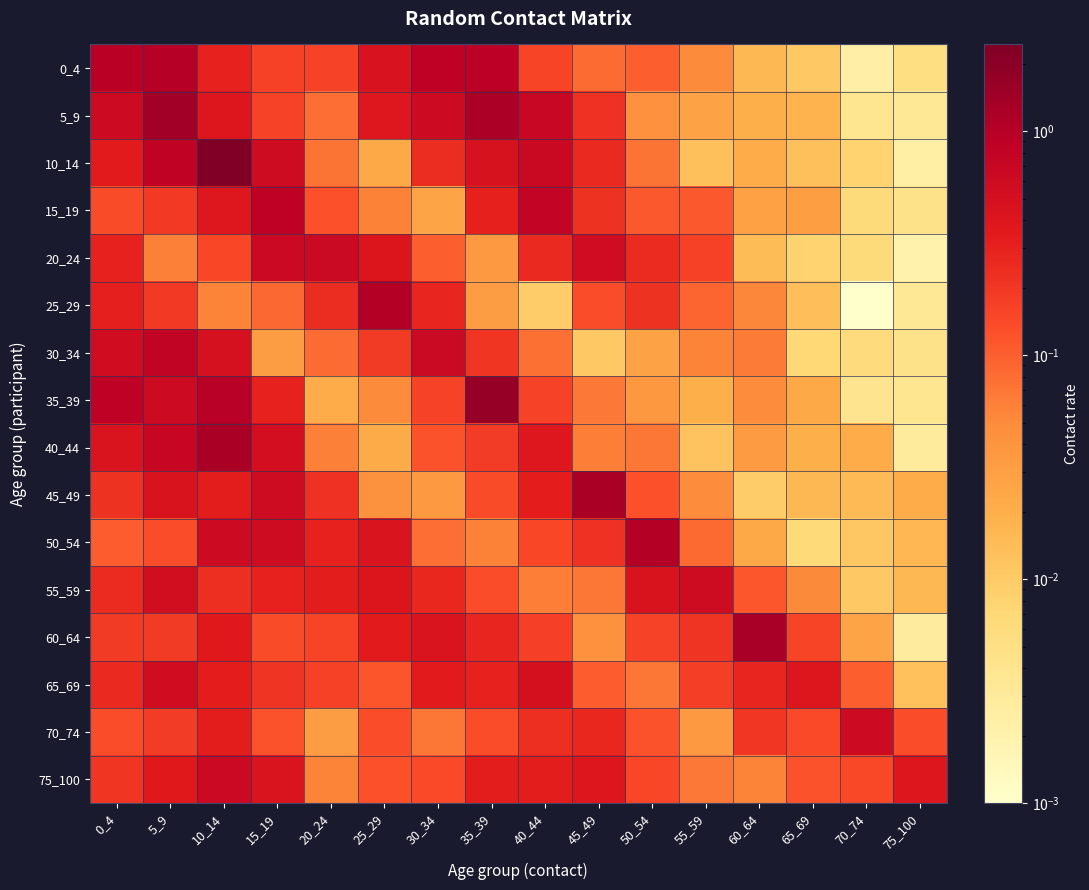

Reading left to right, list all the values displayed in this chart.

0_4: 0_4=0.9	5_9=1.0	10_14=0.3	15_19=0.2	20_24=0.2	25_29=0.5	30_34=0.8	35_39=0.9	40_44=0.2	45_49=0.1	50_54=0.1	55_59=0.1	60_64=0.0	65_69=0.0	70_74=0.0	75_100=0.0
5_9: 0_4=0.6	5_9=1.4	10_14=0.4	15_19=0.2	20_24=0.1	25_29=0.4	30_34=0.6	35_39=1.2	40_44=0.7	45_49=0.2	50_54=0.0	55_59=0.0	60_64=0.0	65_69=0.0	70_74=0.0	75_100=0.0
10_14: 0_4=0.3	5_9=0.8	10_14=2.4	15_19=0.6	20_24=0.1	25_29=0.0	30_34=0.2	35_39=0.5	40_44=0.7	45_49=0.3	50_54=0.1	55_59=0.0	60_64=0.0	65_69=0.0	70_74=0.0	75_100=0.0
15_19: 0_4=0.1	5_9=0.2	10_14=0.4	15_19=0.9	20_24=0.1	25_29=0.1	30_34=0.0	35_39=0.3	40_44=0.8	45_49=0.2	50_54=0.1	55_59=0.1	60_64=0.0	65_69=0.0	70_74=0.0	75_100=0.0
20_24: 0_4=0.3	5_9=0.1	10_14=0.2	15_19=0.6	20_24=0.6	25_29=0.4	30_34=0.1	35_39=0.0	40_44=0.3	45_49=0.6	50_54=0.2	55_59=0.2	60_64=0.0	65_69=0.0	70_74=0.0	75_100=0.0
25_29: 0_4=0.3	5_9=0.2	10_14=0.1	15_19=0.1	20_24=0.2	25_29=1.0	30_34=0.3	35_39=0.0	40_44=0.0	45_49=0.1	50_54=0.2	55_59=0.1	60_64=0.1	65_69=0.0	70_74=0.0	75_100=0.0
30_34: 0_4=0.6	5_9=0.8	10_14=0.5	15_19=0.0	20_24=0.1	25_29=0.2	30_34=0.7	35_39=0.2	40_44=0.1	45_49=0.0	50_54=0.0	55_59=0.1	60_64=0.1	65_69=0.0	70_74=0.0	75_100=0.0
35_39: 0_4=0.9	5_9=0.6	10_14=1.0	15_19=0.3	20_24=0.0	25_29=0.1	30_34=0.2	35_39=1.7	40_44=0.2	45_49=0.1	50_54=0.0	55_59=0.0	60_64=0.0	65_69=0.0	70_74=0.0	75_100=0.0
40_44: 0_4=0.4	5_9=0.7	10_14=1.2	15_19=0.5	20_24=0.1	25_29=0.0	30_34=0.1	35_39=0.2	40_44=0.4	45_49=0.1	50_54=0.1	55_59=0.0	60_64=0.0	65_69=0.0	70_74=0.0	75_100=0.0
45_49: 0_4=0.2	5_9=0.4	10_14=0.3	15_19=0.6	20_24=0.2	25_29=0.0	30_34=0.0	35_39=0.1	40_44=0.3	45_49=1.2	50_54=0.1	55_59=0.0	60_64=0.0	65_69=0.0	70_74=0.0	75_100=0.0
50_54: 0_4=0.1	5_9=0.1	10_14=0.6	15_19=0.6	20_24=0.3	25_29=0.4	30_34=0.1	35_39=0.1	40_44=0.1	45_49=0.2	50_54=1.0	55_59=0.1	60_64=0.0	65_69=0.0	70_74=0.0	75_100=0.0
55_59: 0_4=0.3	5_9=0.5	10_14=0.2	15_19=0.3	20_24=0.3	25_29=0.4	30_34=0.3	35_39=0.1	40_44=0.1	45_49=0.1	50_54=0.4	55_59=0.6	60_64=0.1	65_69=0.1	70_74=0.0	75_100=0.0
60_64: 0_4=0.2	5_9=0.2	10_14=0.4	15_19=0.1	20_24=0.2	25_29=0.3	30_34=0.4	35_39=0.3	40_44=0.2	45_49=0.0	50_54=0.2	55_59=0.2	60_64=1.3	65_69=0.2	70_74=0.0	75_100=0.0
65_69: 0_4=0.3	5_9=0.6	10_14=0.3	15_19=0.2	20_24=0.2	25_29=0.1	30_34=0.3	35_39=0.3	40_44=0.5	45_49=0.1	50_54=0.1	55_59=0.2	60_64=0.3	65_69=0.4	70_74=0.1	75_100=0.0
70_74: 0_4=0.1	5_9=0.2	10_14=0.3	15_19=0.1	20_24=0.0	25_29=0.1	30_34=0.1	35_39=0.1	40_44=0.2	45_49=0.3	50_54=0.1	55_59=0.0	60_64=0.2	65_69=0.1	70_74=0.6	75_100=0.1
75_100: 0_4=0.2	5_9=0.4	10_14=0.6	15_19=0.4	20_24=0.1	25_29=0.1	30_34=0.1	35_39=0.3	40_44=0.3	45_49=0.4	50_54=0.2	55_59=0.1	60_64=0.1	65_69=0.1	70_74=0.1	75_100=0.4